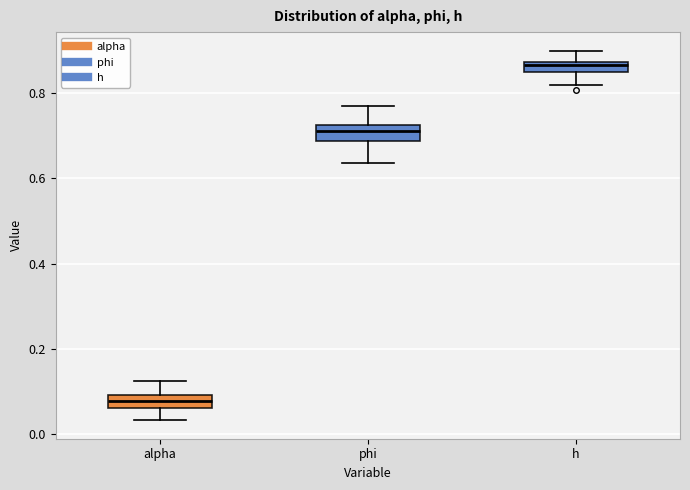

Which box's median line is the highest?

h